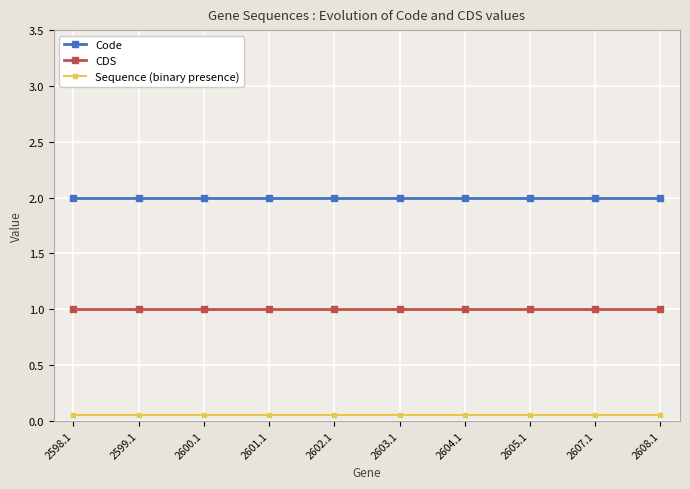

What is the average value of the CDS series?

1.0